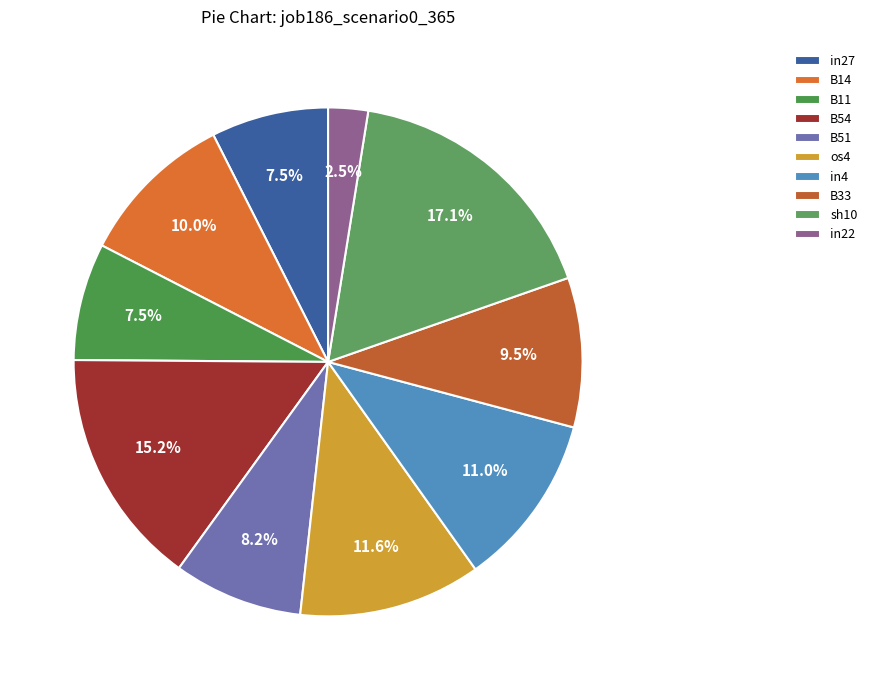

How many slices are in this pie chart?

10